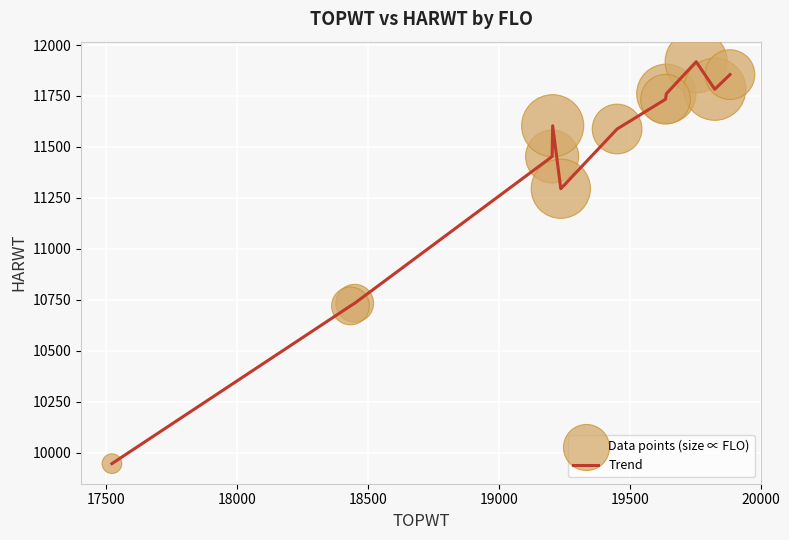

What is the smallest value displayed?

9946